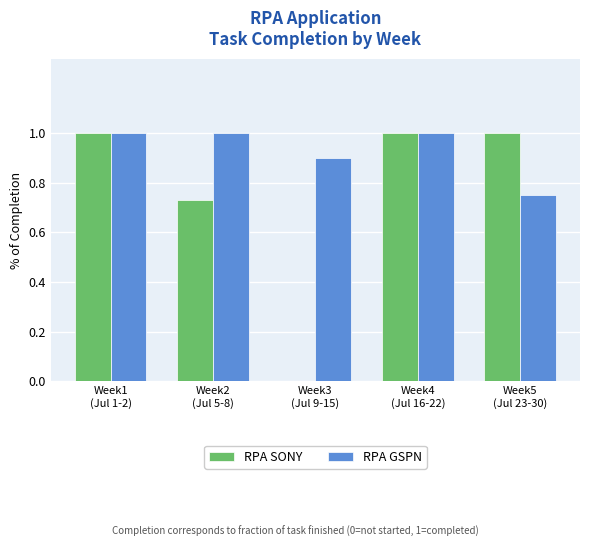

What are all the series names shown in the legend?

RPA SONY, RPA GSPN